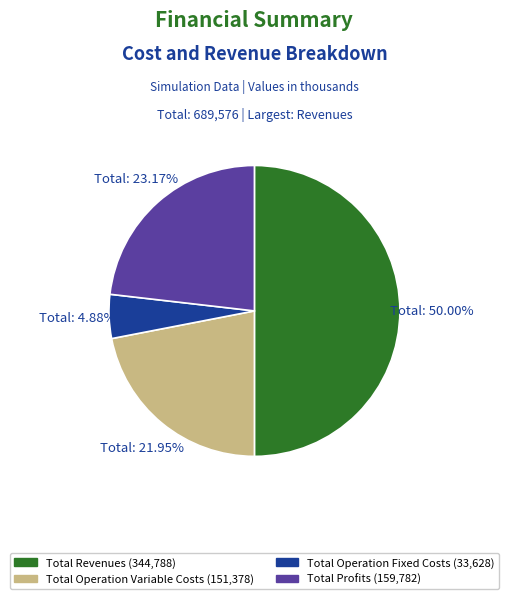

Count the number of slices in the pie.

4